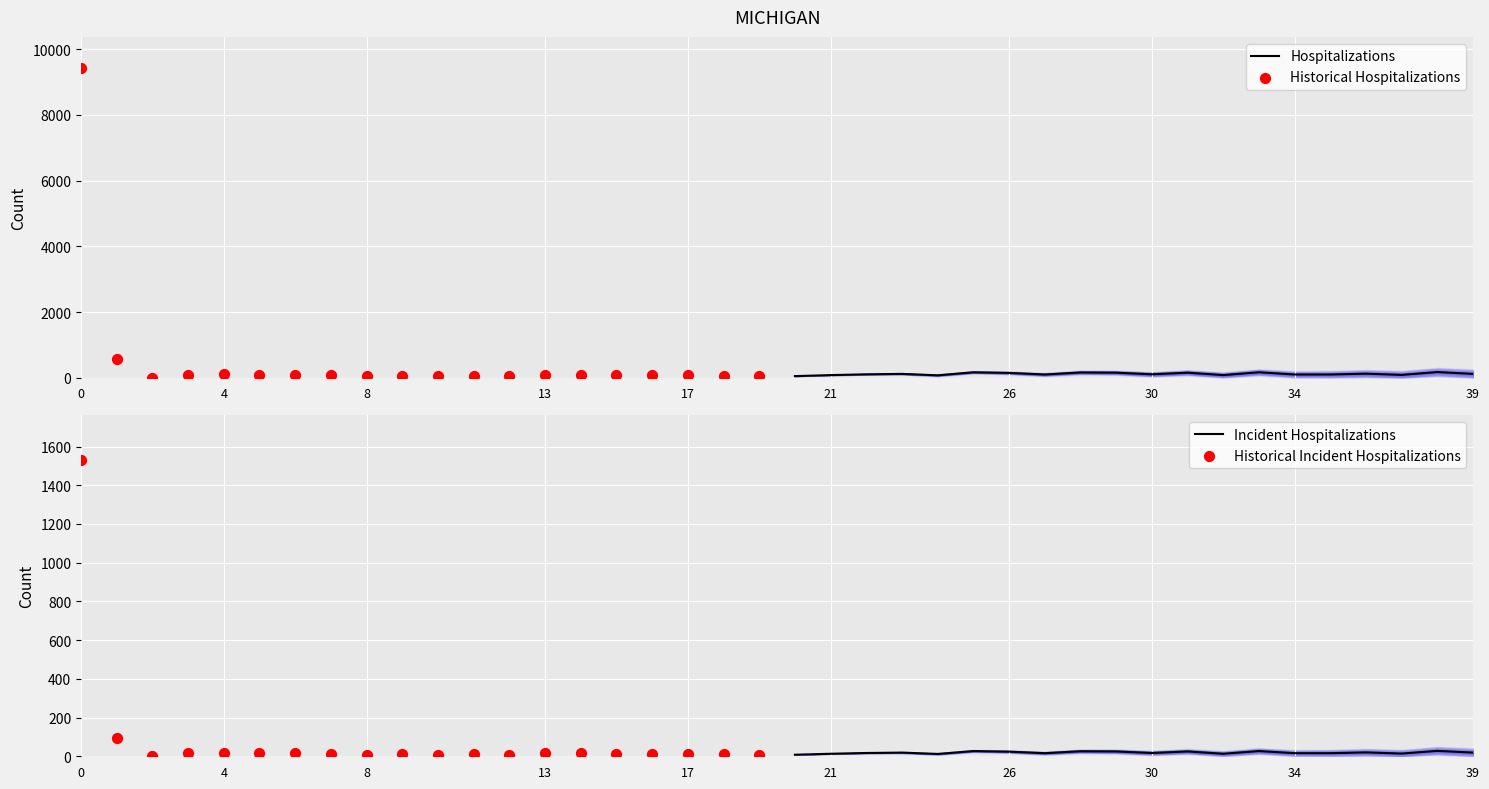

At how many categories does at least one series exceed 5996?

1